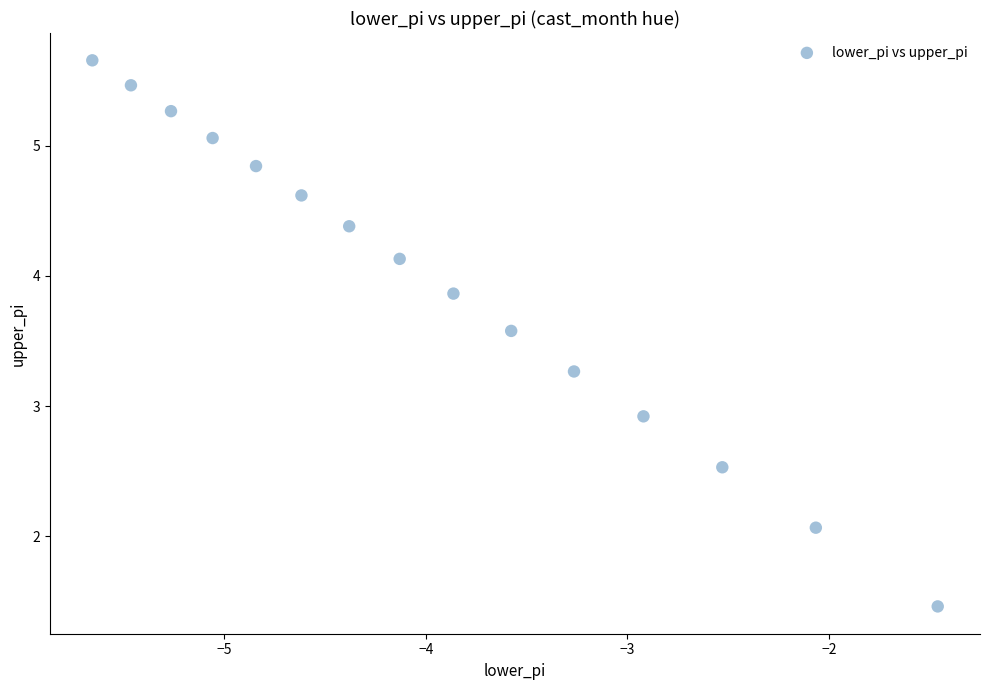

What Y value in the scatter plot is closest to 3?

2.9